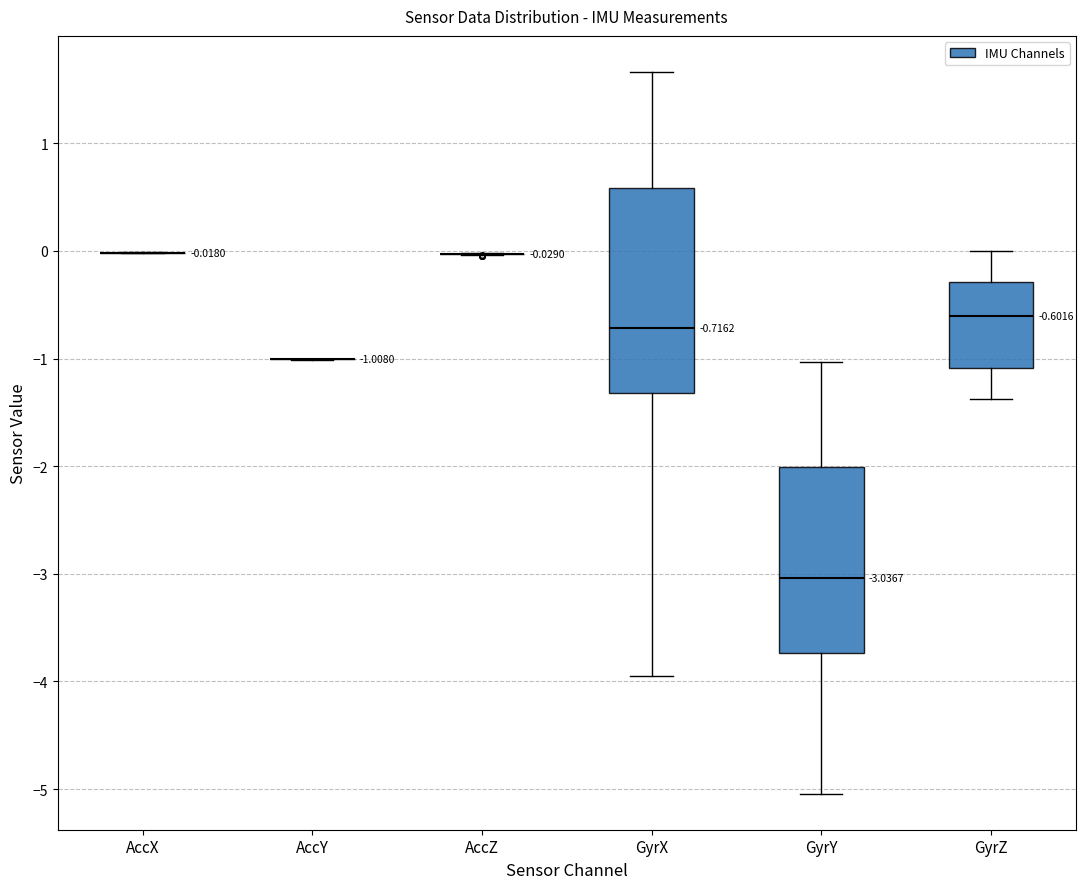

Comparing the boxes themselves (not the whiskers), which one is the tallest?

GyrX